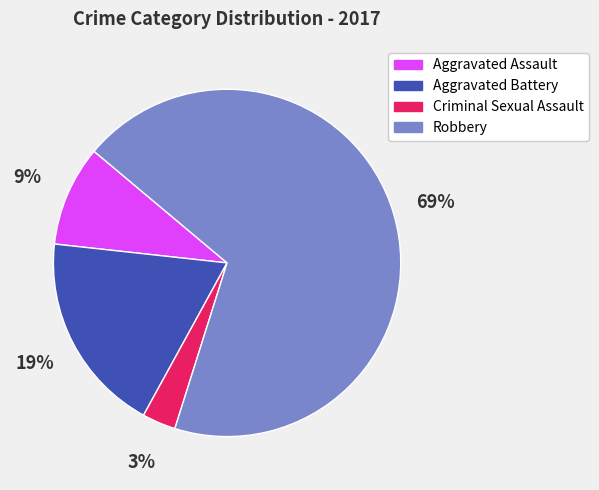

The Criminal Sexual Assault slice represents 3% of the pie. True or false?

True